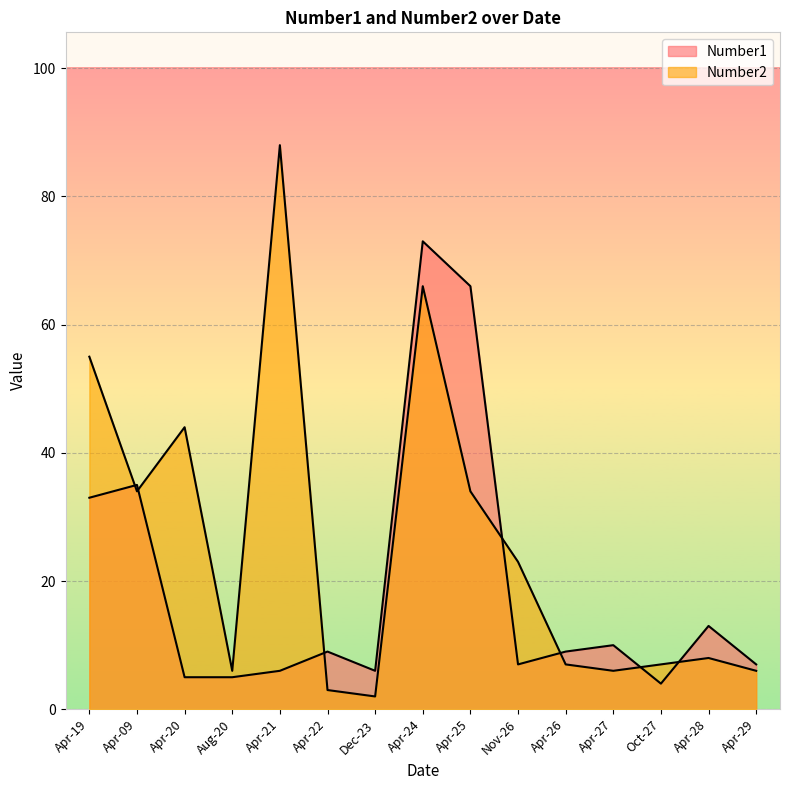

How many values in the Number2 series exceed 8?

7